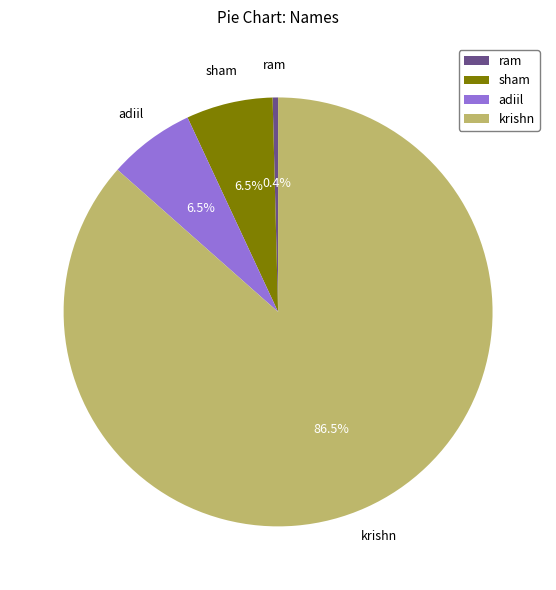

What is the ratio of the value at krishn to the value at ram?

212.0